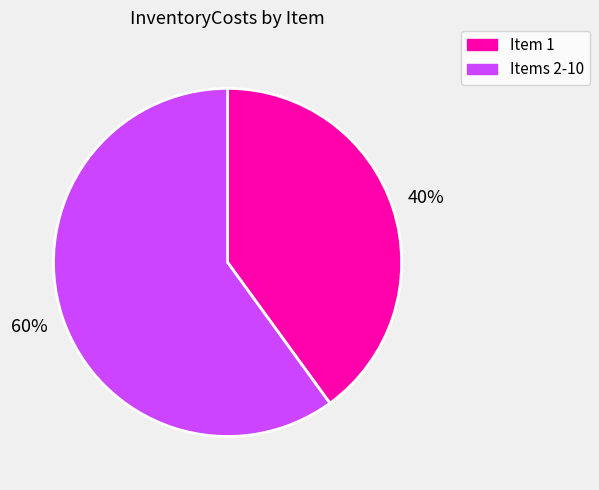

What percentage is the Item 1 slice, to the nearest percent?

40%